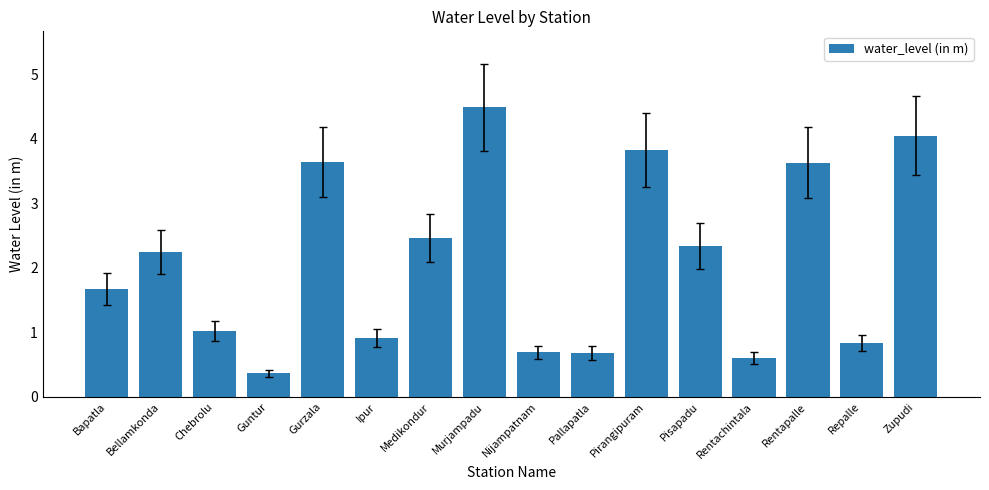

The chart shows a value of 3.8 at Pirangipuram. True or false?

True